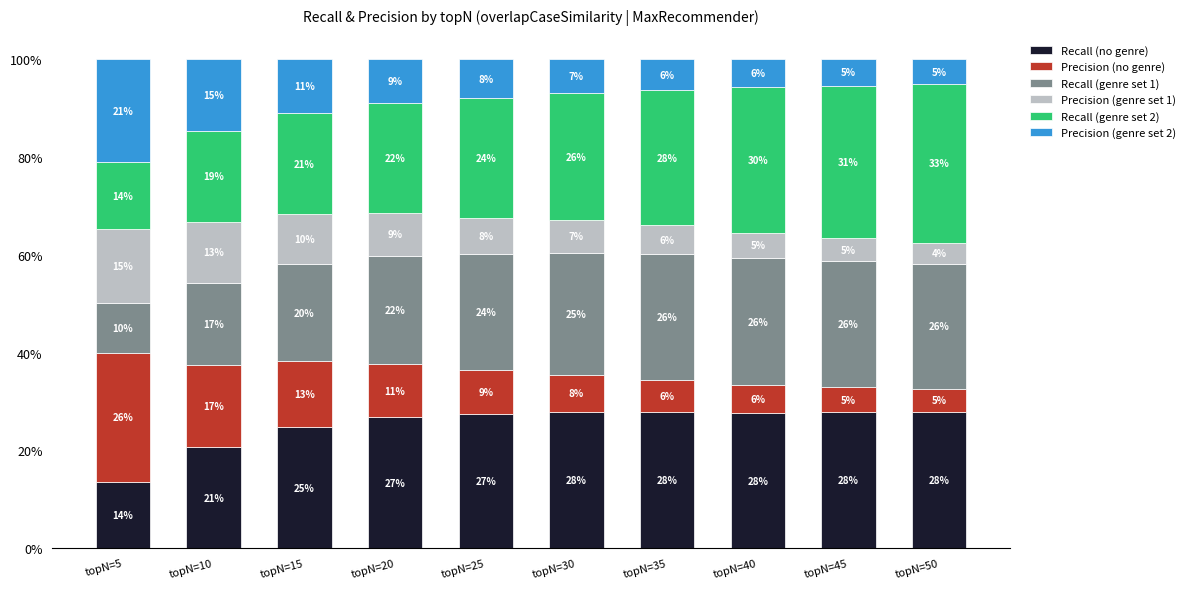

Are the bars grouped side by side (vs. stacked)?

No